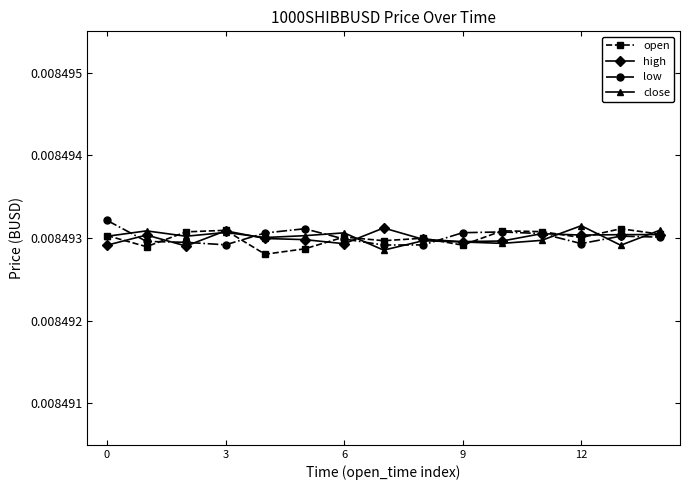

Rank the series by their average value, from lowest to highest.

open, high, close, low